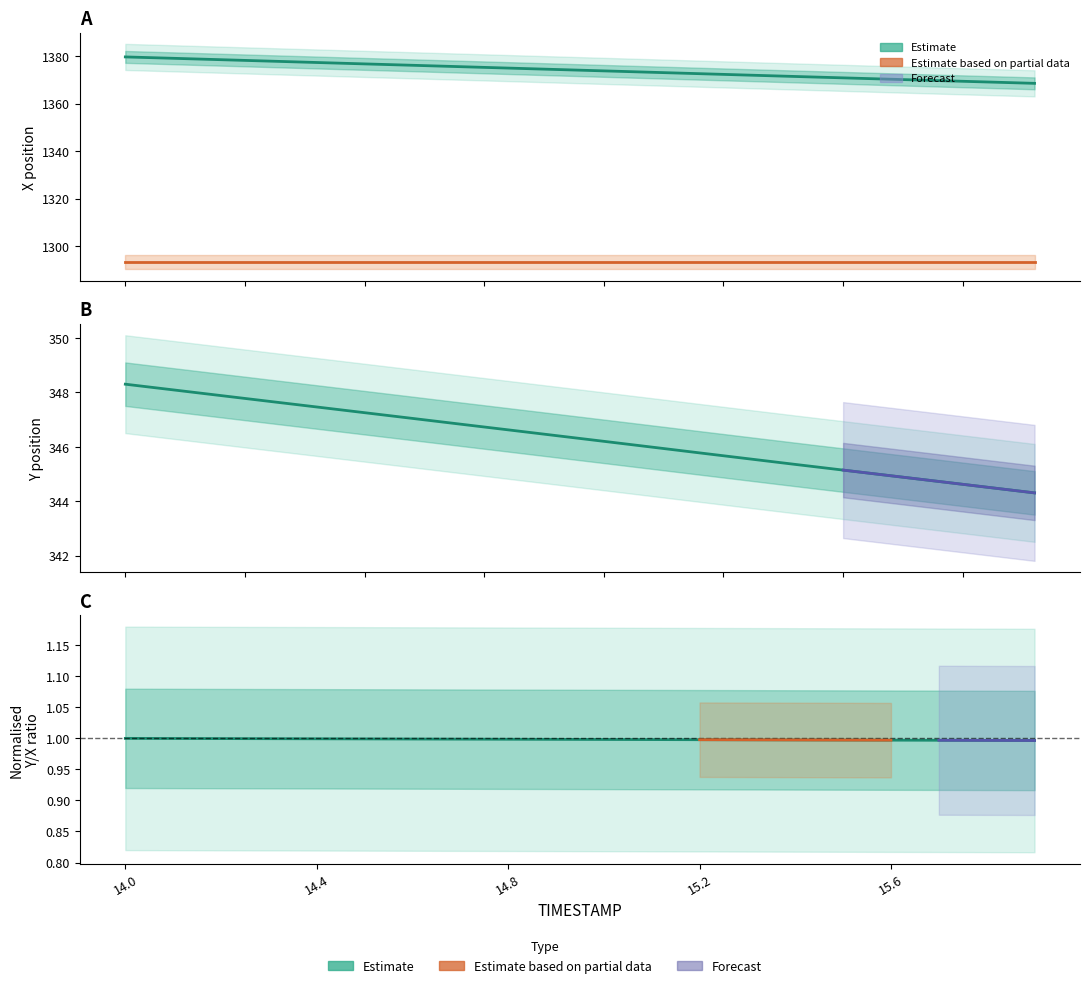

Does the chart display data point markers on the line(s)?

No